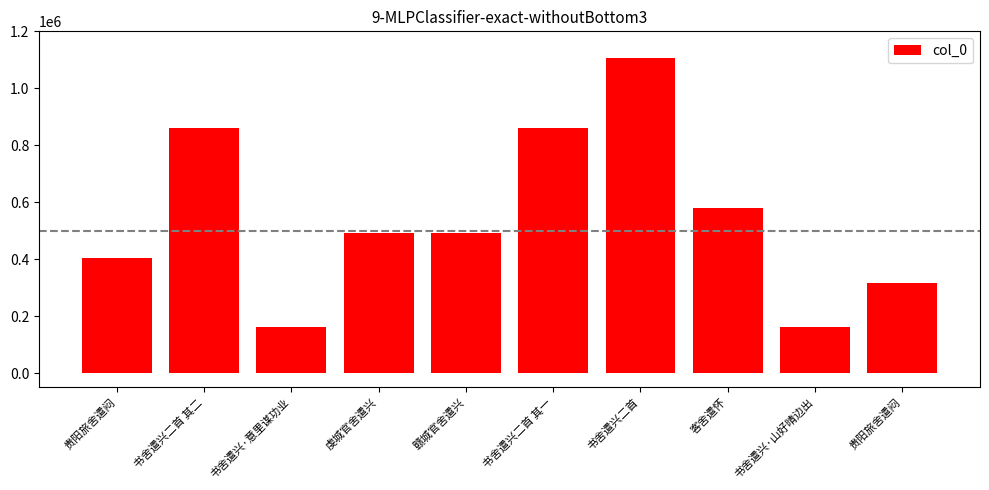

Count the number of categories in the chart.

10